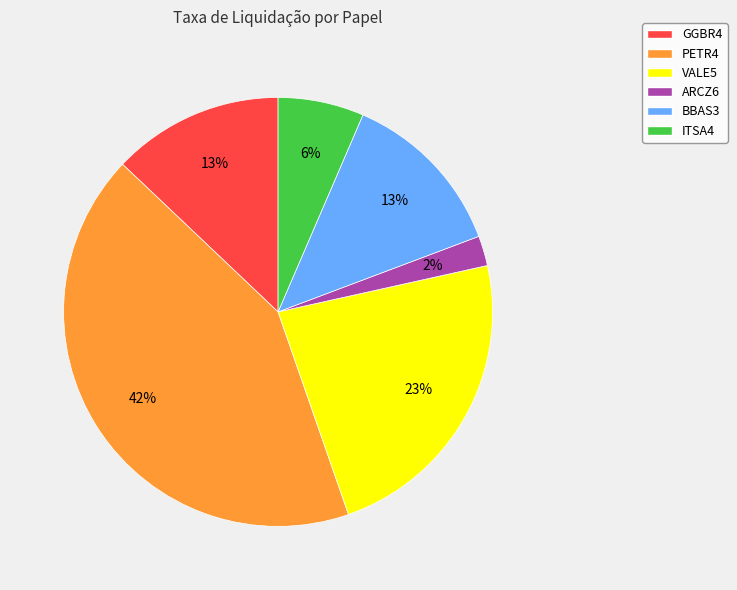

Combined, do BBAS3 and VALE5 account for over 50%?

No